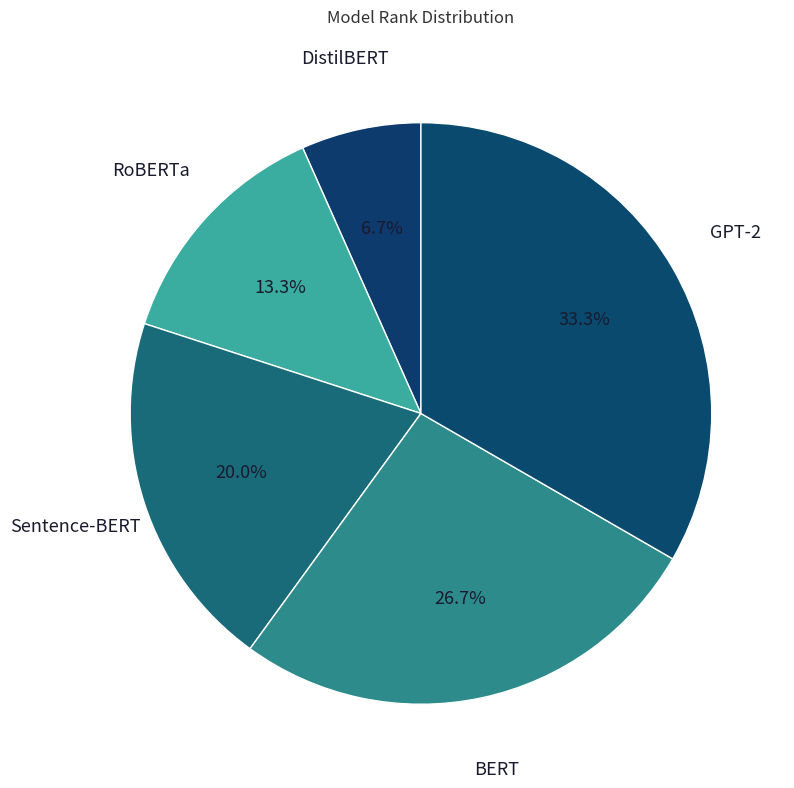

Which slice is the smallest?

DistilBERT